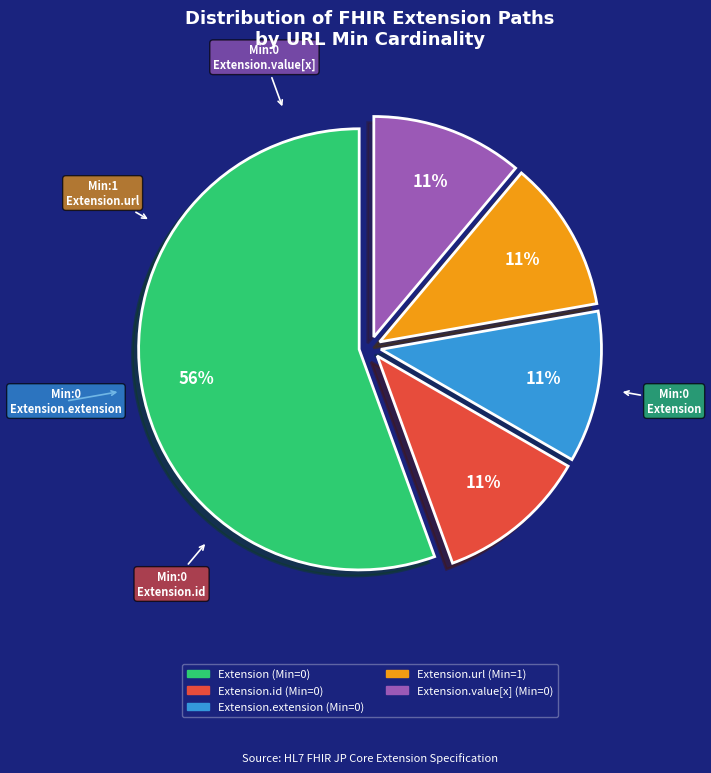

How many segments does this pie chart have?

5